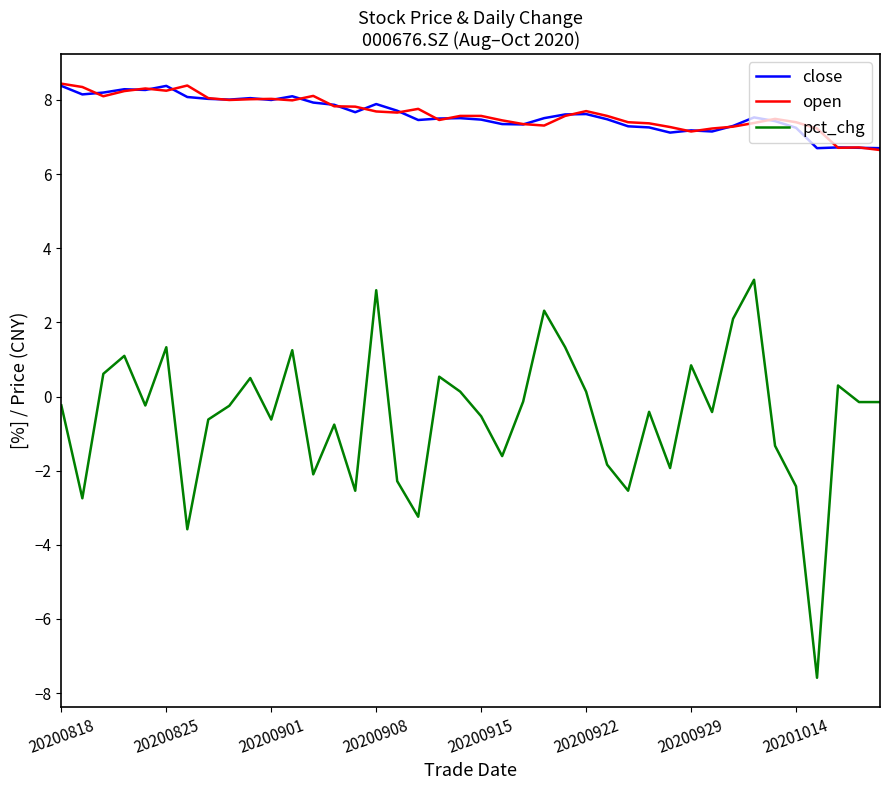

In close, how many points are lower than both neighbors (excluding endpoints)?

10